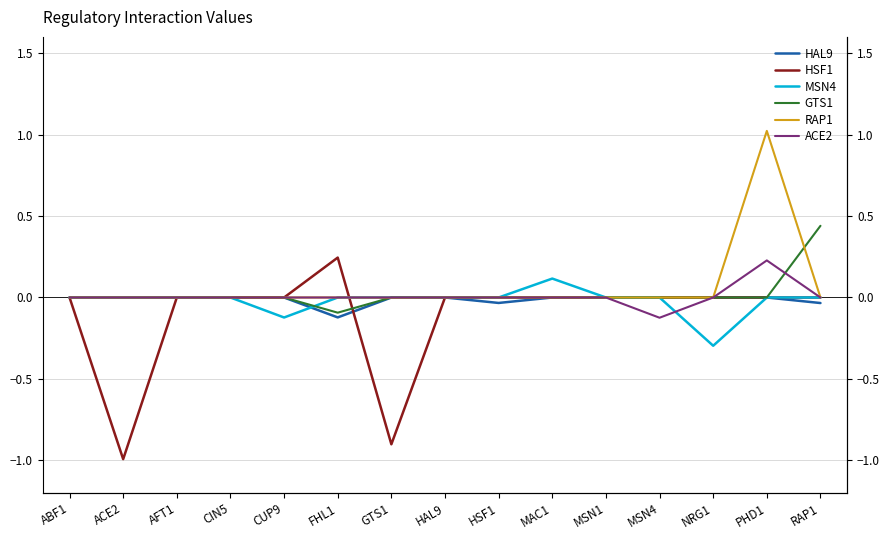

How many GTS1 values are between 0 and 1?

14